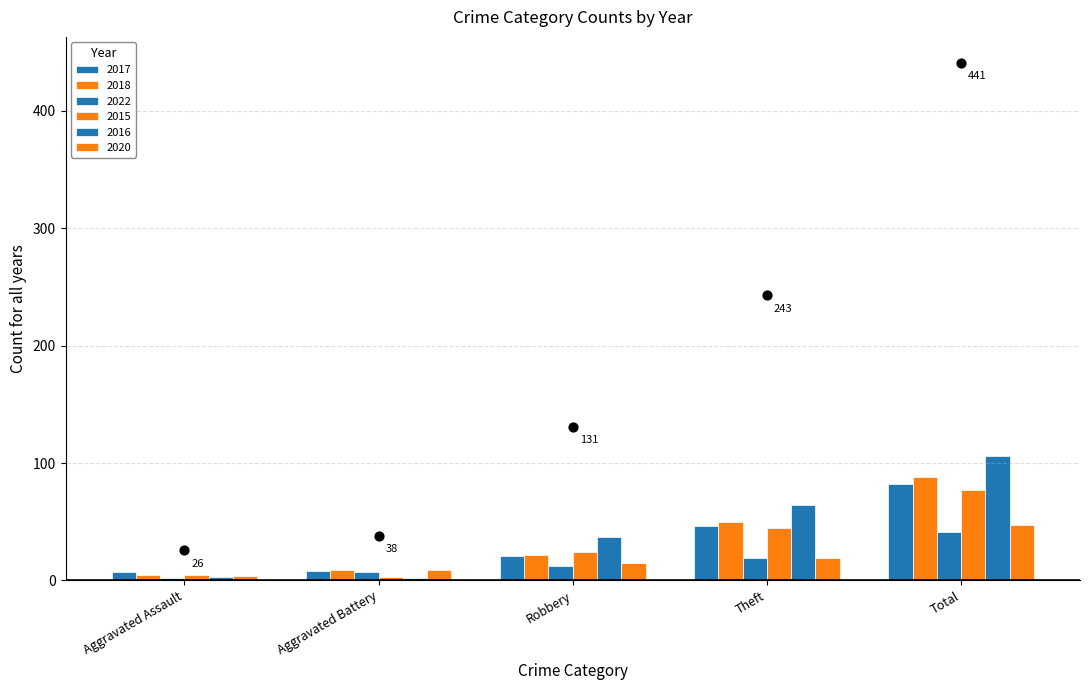

Which series has the widest spread of Y values?

2016